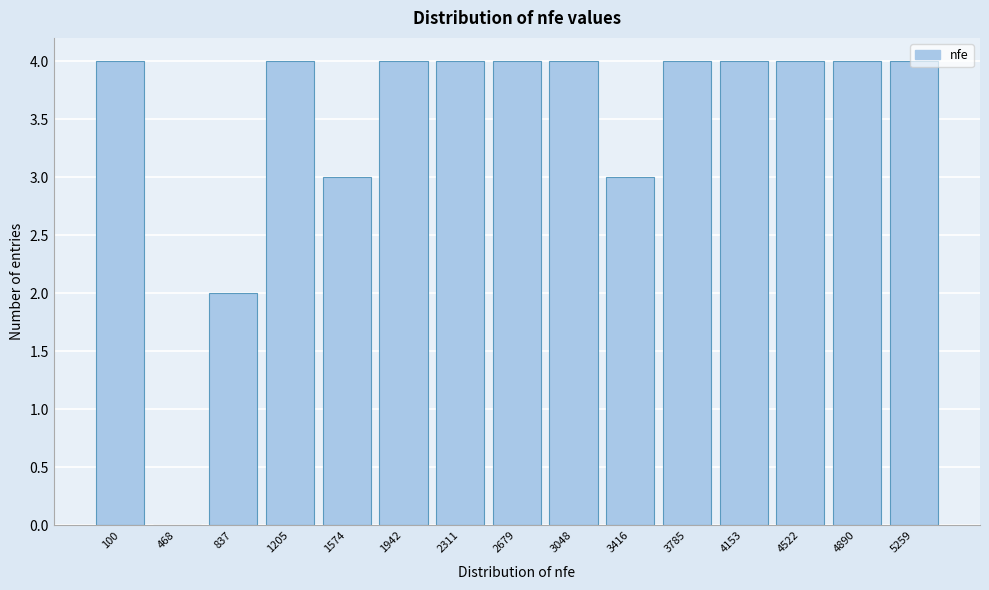

True or false: the data shows 5 at 1574.

False